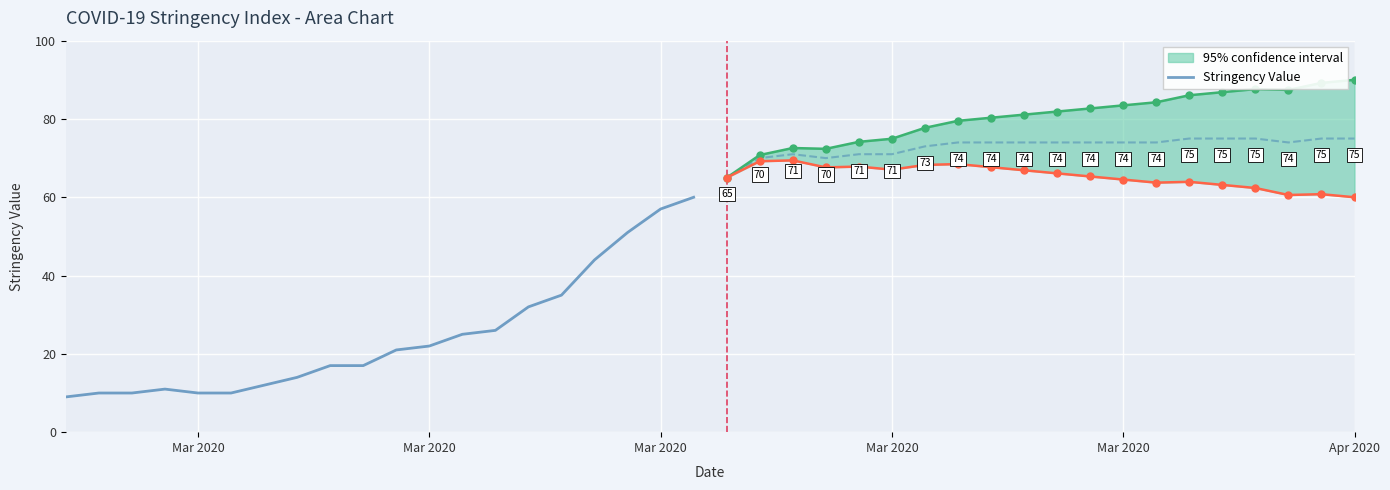

What is the label of the 16th point from the right?

Mar 2020